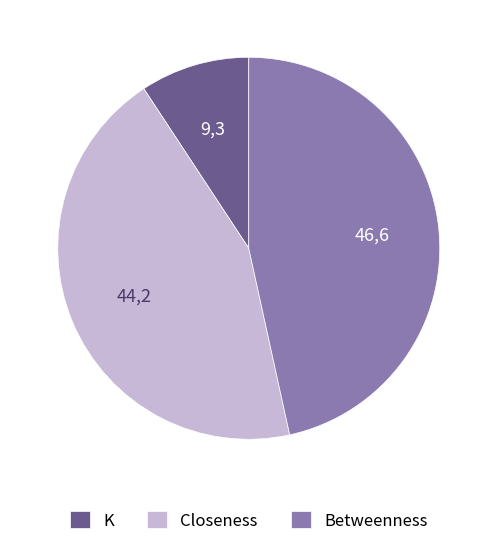

Is the sum of K and Betweenness greater than half?

Yes